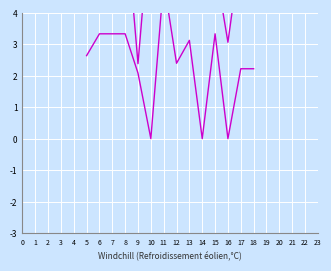

How many values in the col_4 series are below 2?

3